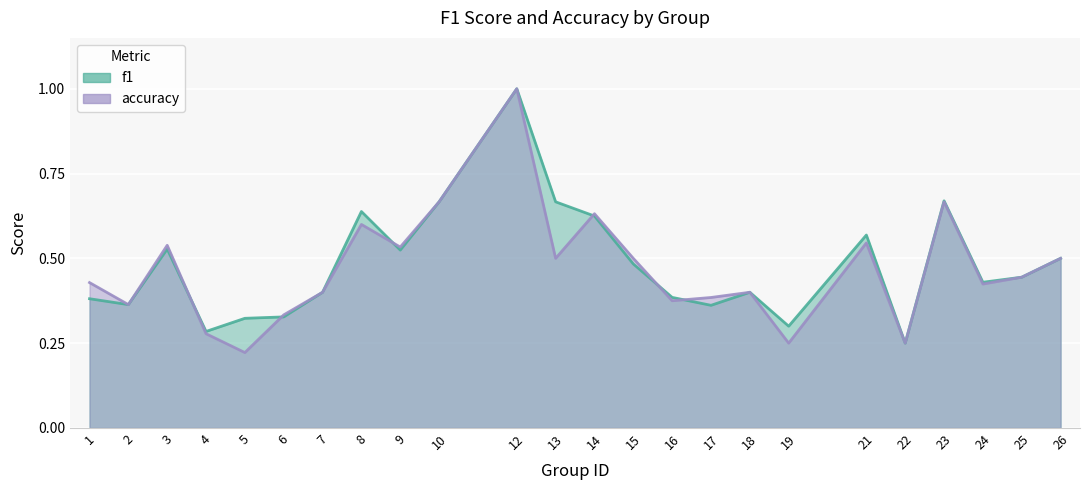

What is the difference between the maximum and minimum values in the accuracy series?

0.8